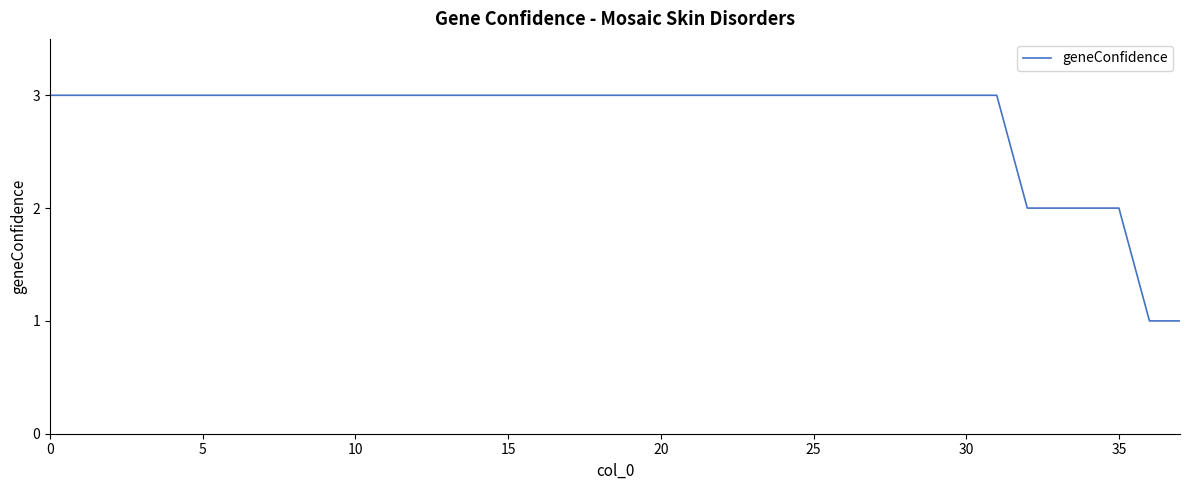

What is the maximum value shown in the chart?

3